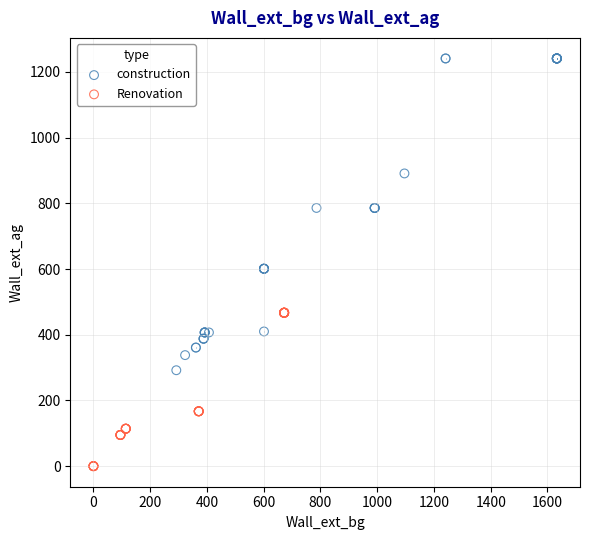

Which series reaches the maximum Y coordinate?

construction